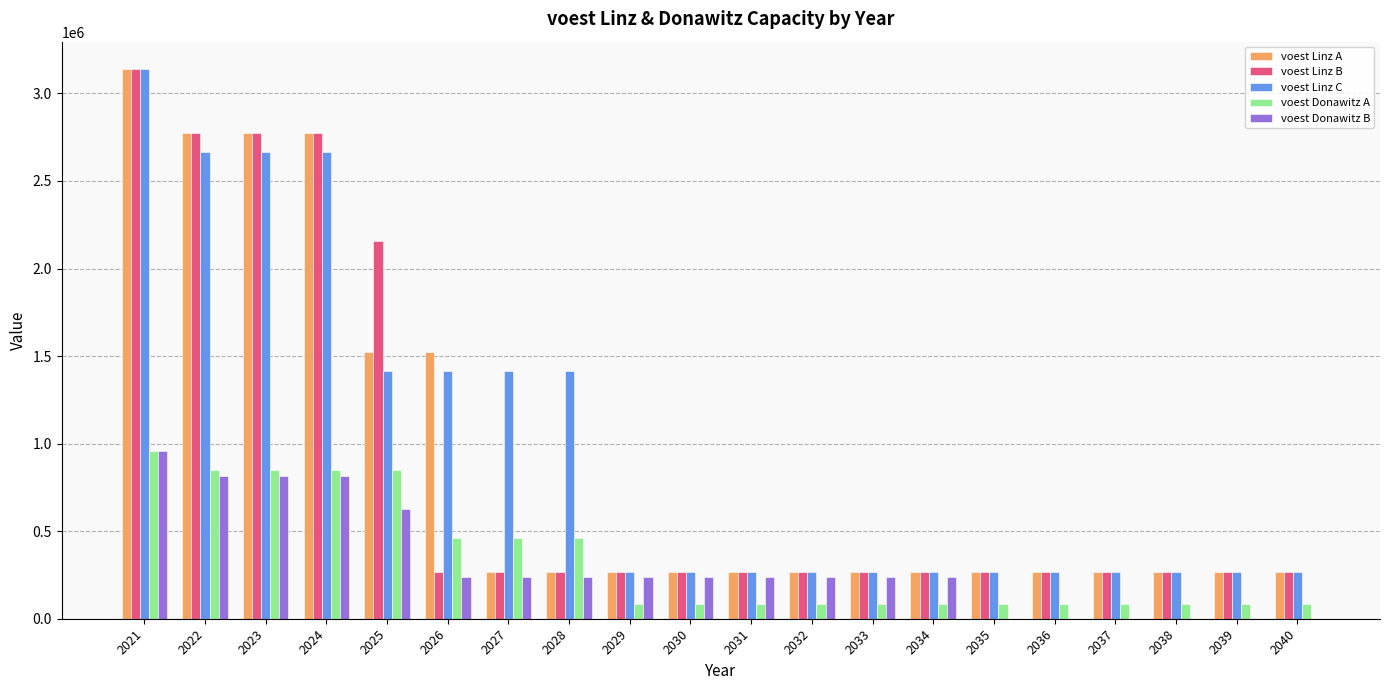

The value of voest Linz C at 2036 is 265562.6. True or false?

True